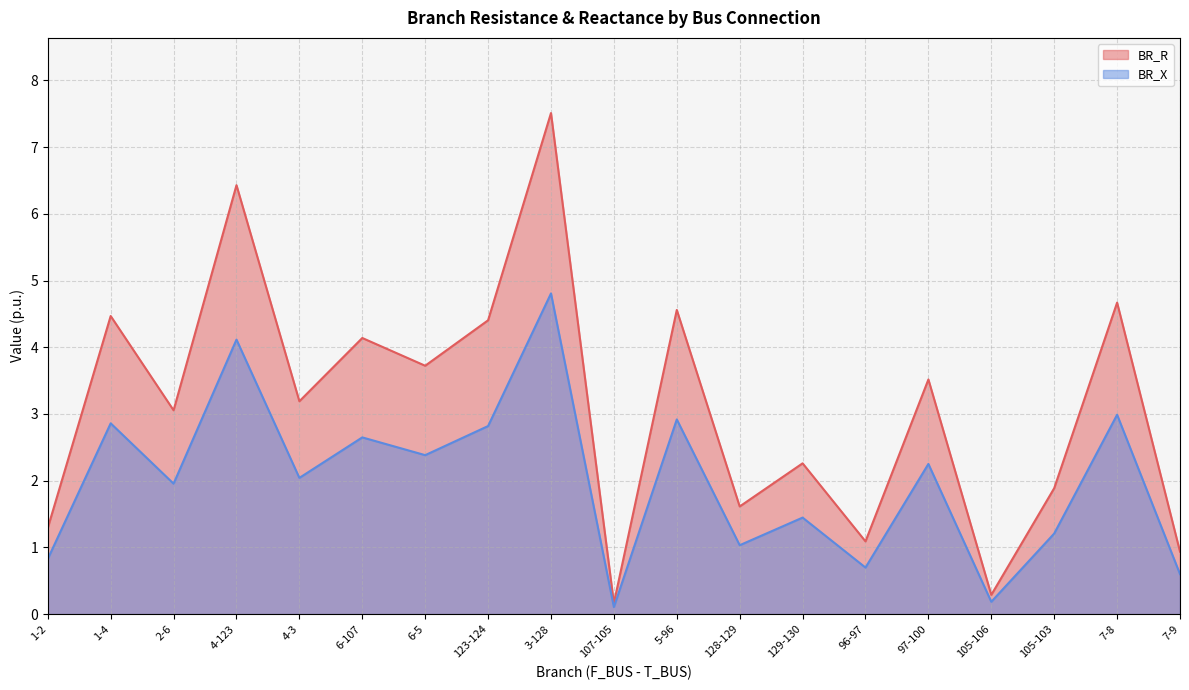

Where does the BR_X series first go above 2?

1-4